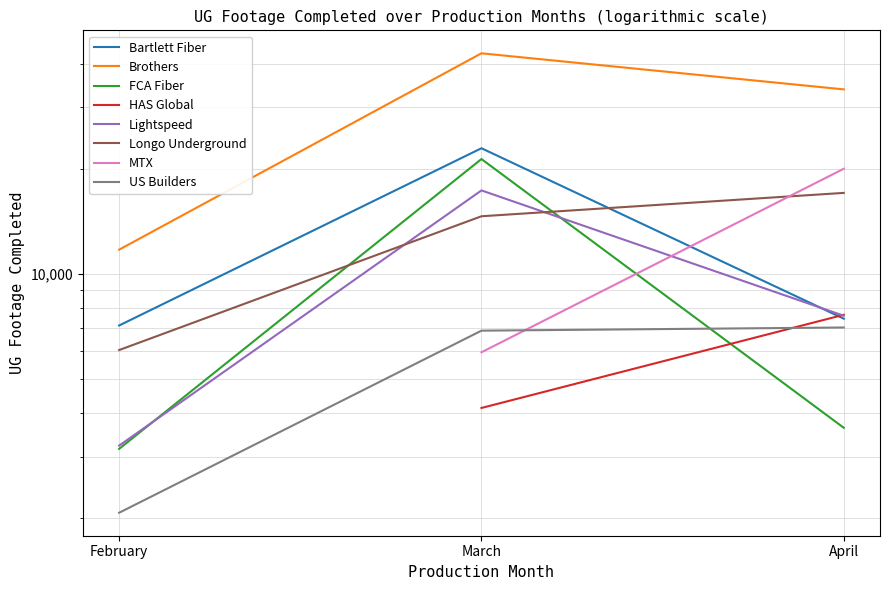

How many values in the Lightspeed series are below 7593?

1